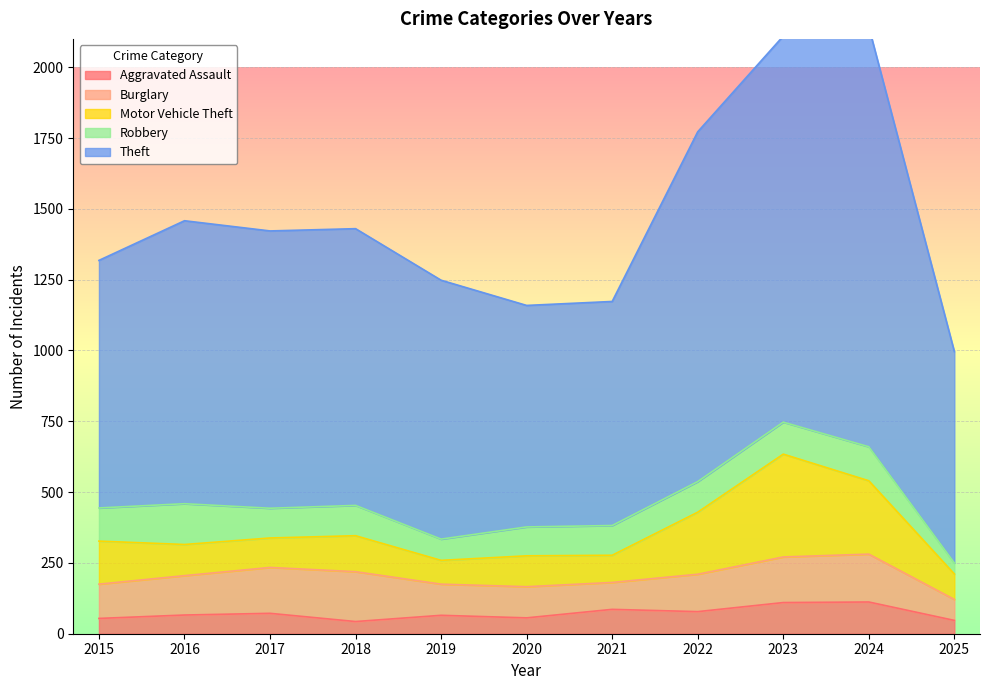

What is the approximate value of Motor Vehicle Theft at 2017, to the nearest 50?

100